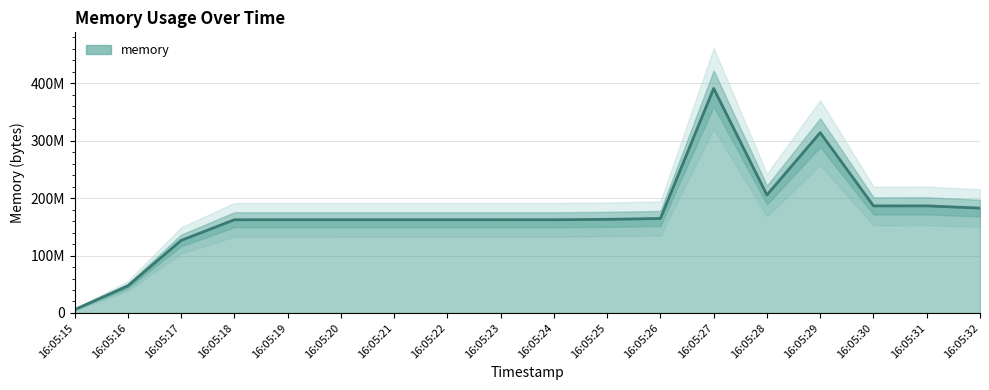

Reading left to right, extract all data points from this chart.

5824512	47075328	126267392	162291712	162312192	162312192	162316288	162316288	162316288	162328576	162983936	164532224	390873088	205451264	313942016	186429440	186494976	182566912